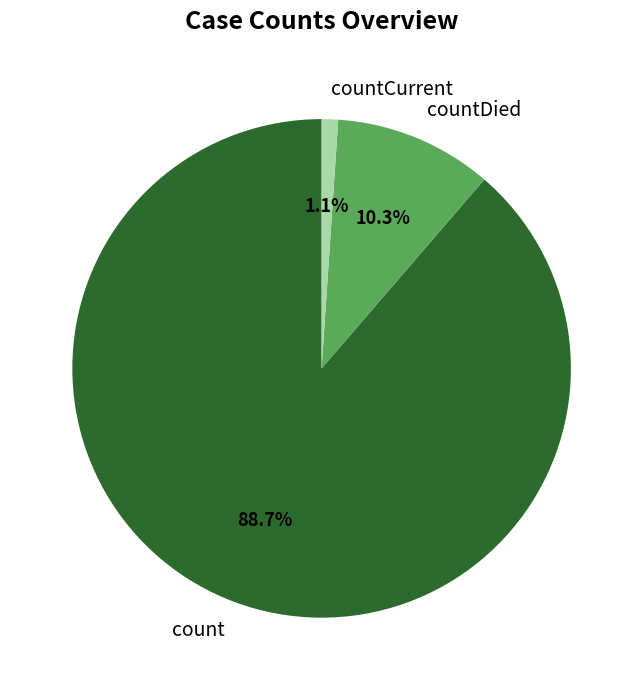

To the nearest percent, what is the combined percentage of count and countDied?

99%